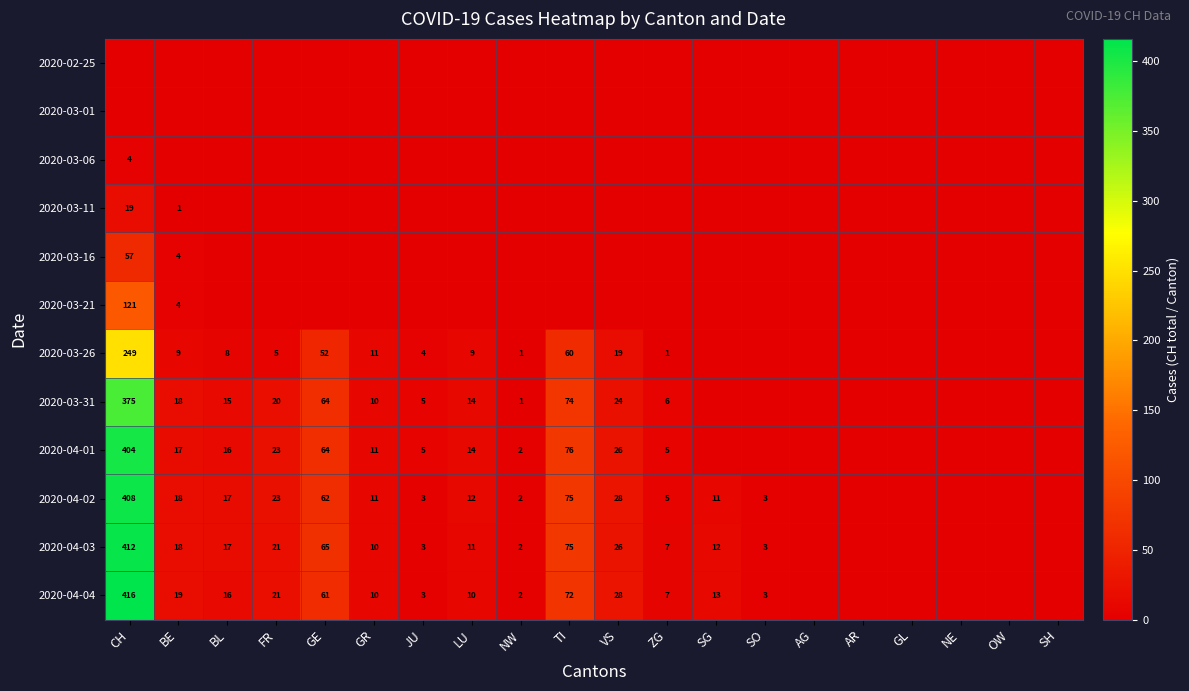

True or false: 2020-03-31 has a value of 1 at NW.

True